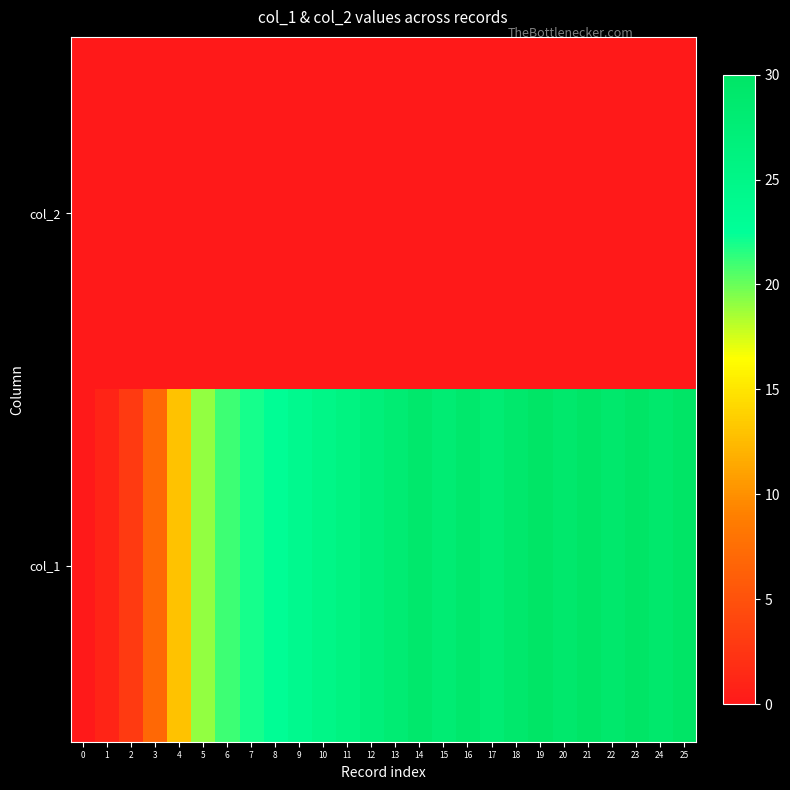

What is the total value across all series at 23?

30